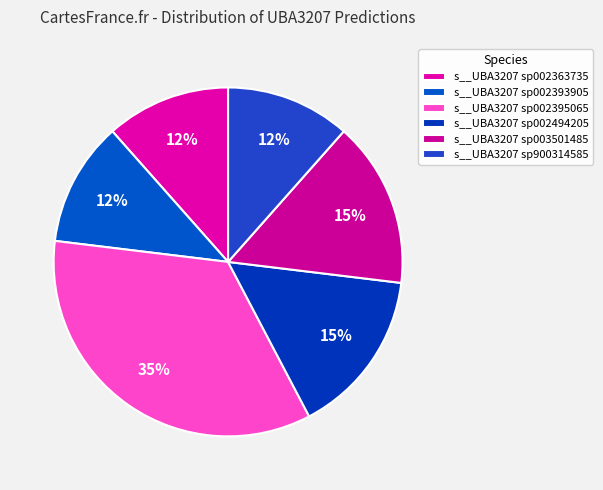

What is the smallest slice in the pie chart?

s__UBA3207 sp002363735